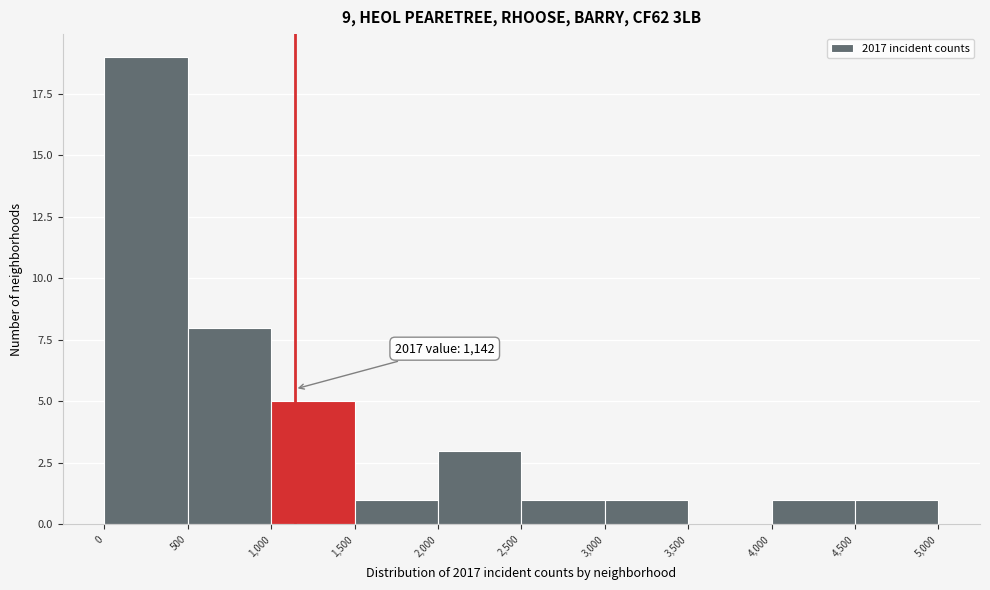

Which range on the x-axis has the tallest bar?

0 to 500